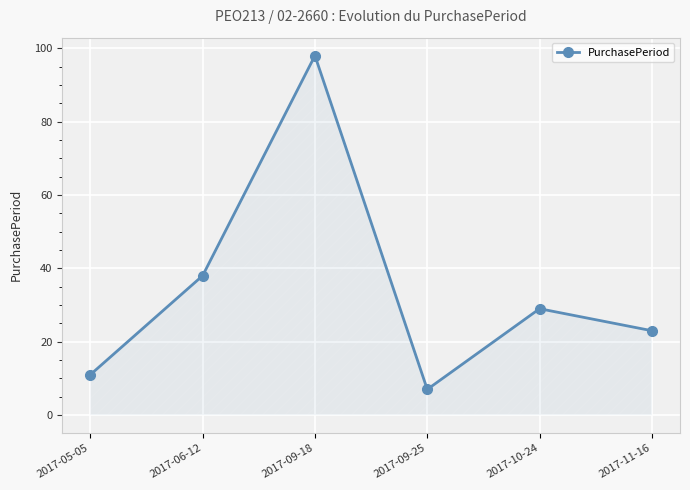

True or false: the data shows 11 at 2017-09-25.

False